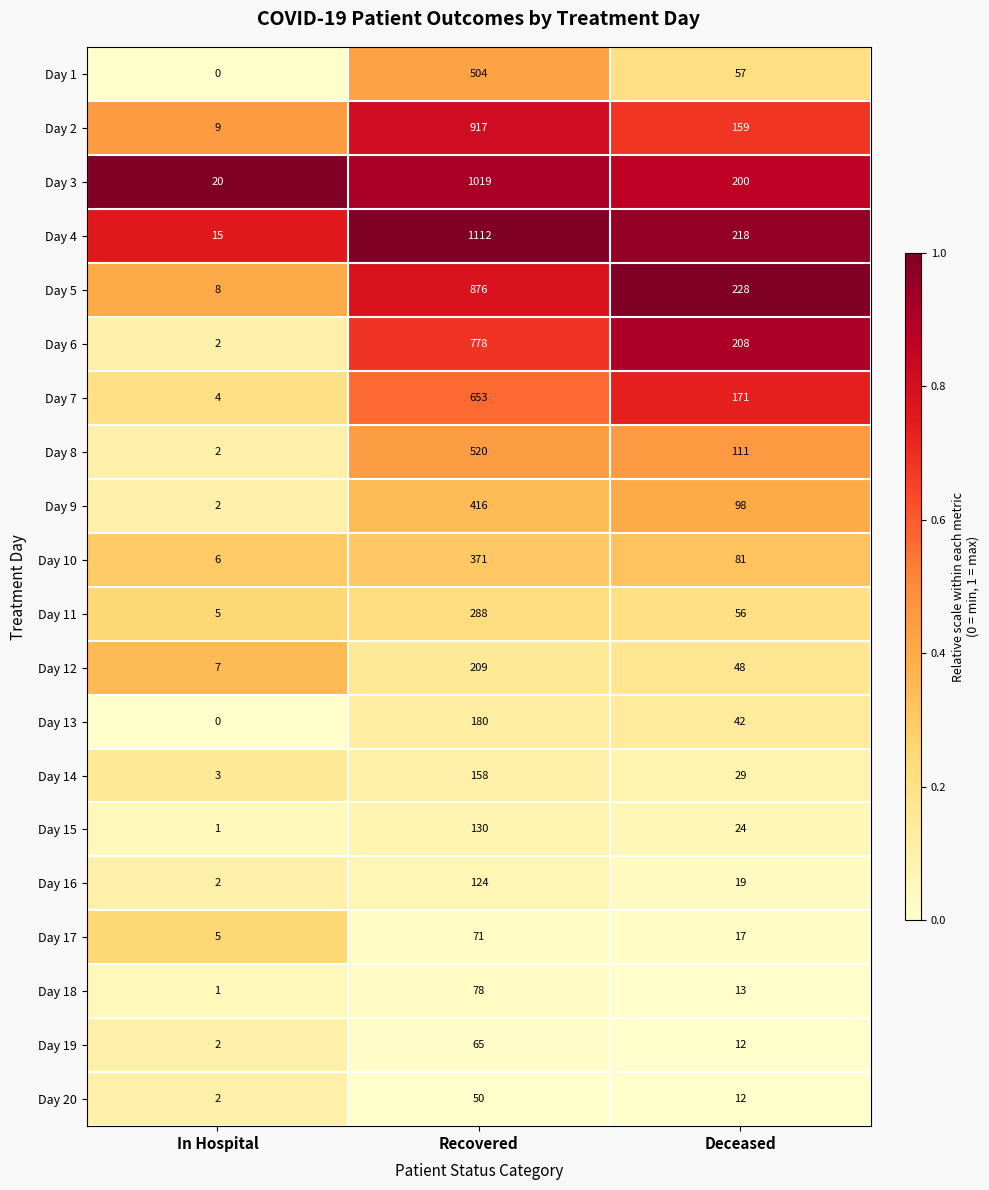

Where is Day 18 nearest to the value 39?

Deceased